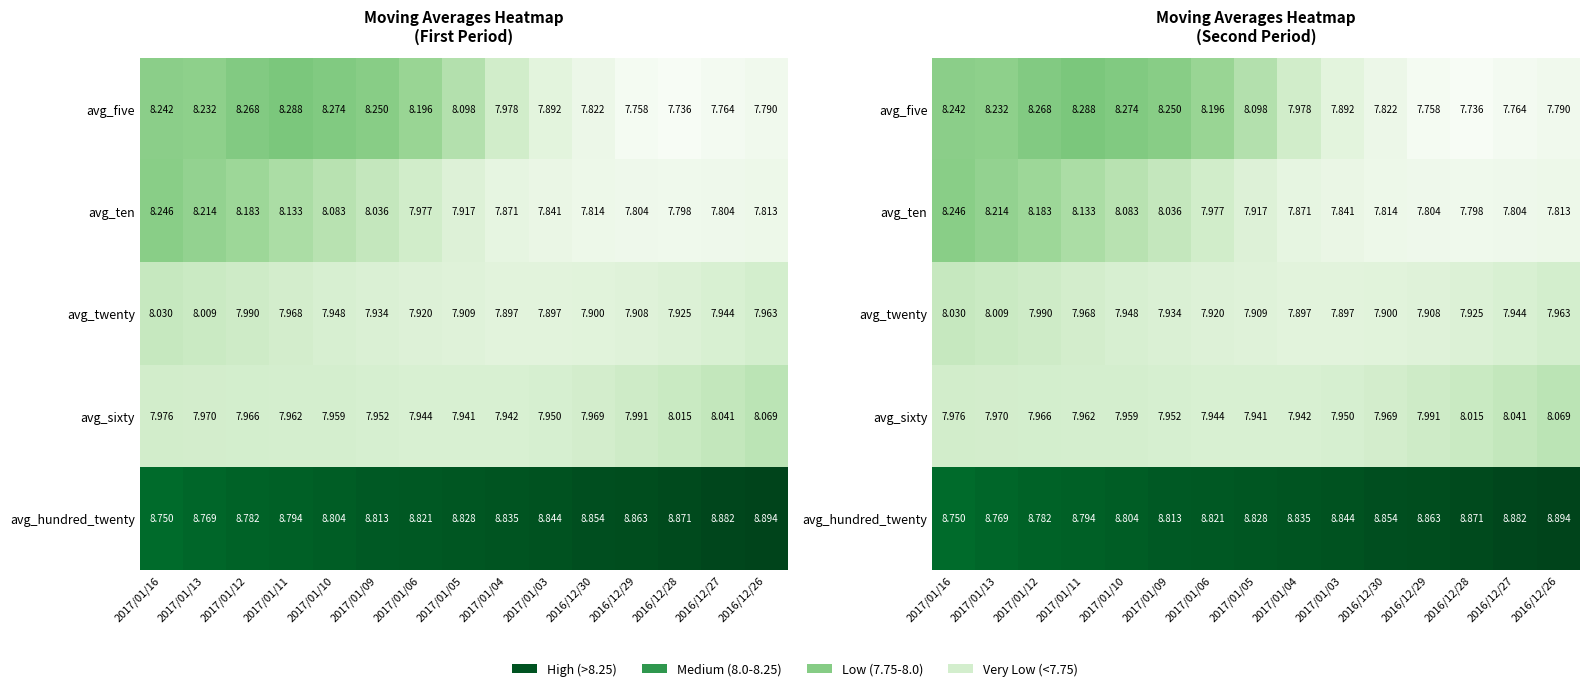

What is the average value of the avg_ten series?

8.0